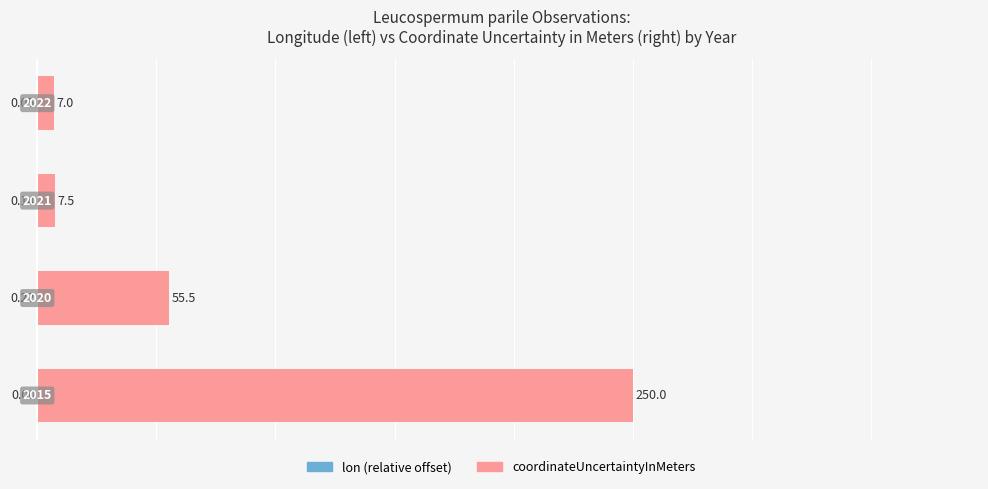

How many bars are there in each group?

2